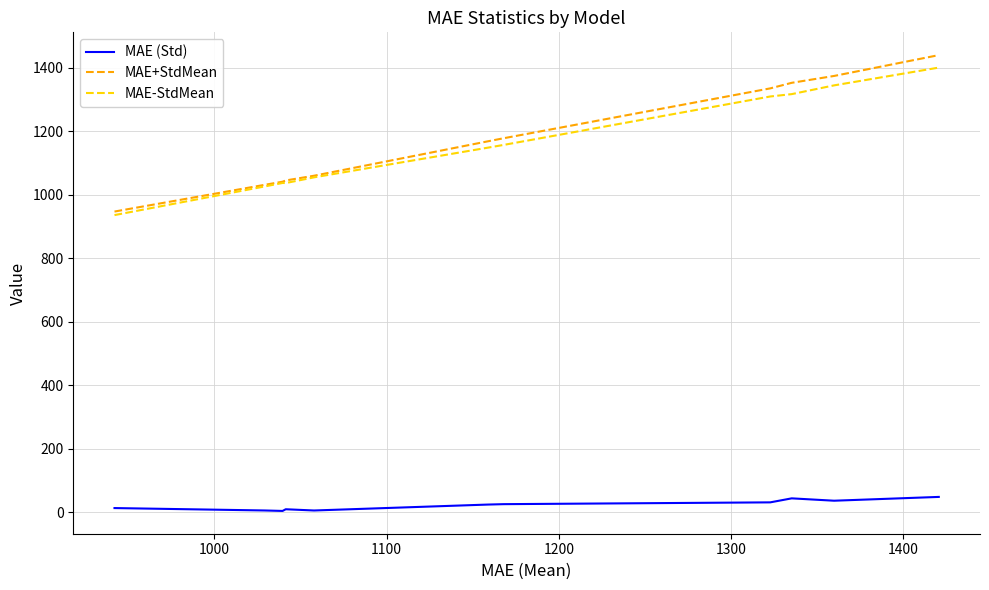

What is the highest value of the MAE (Std) series?

49.1